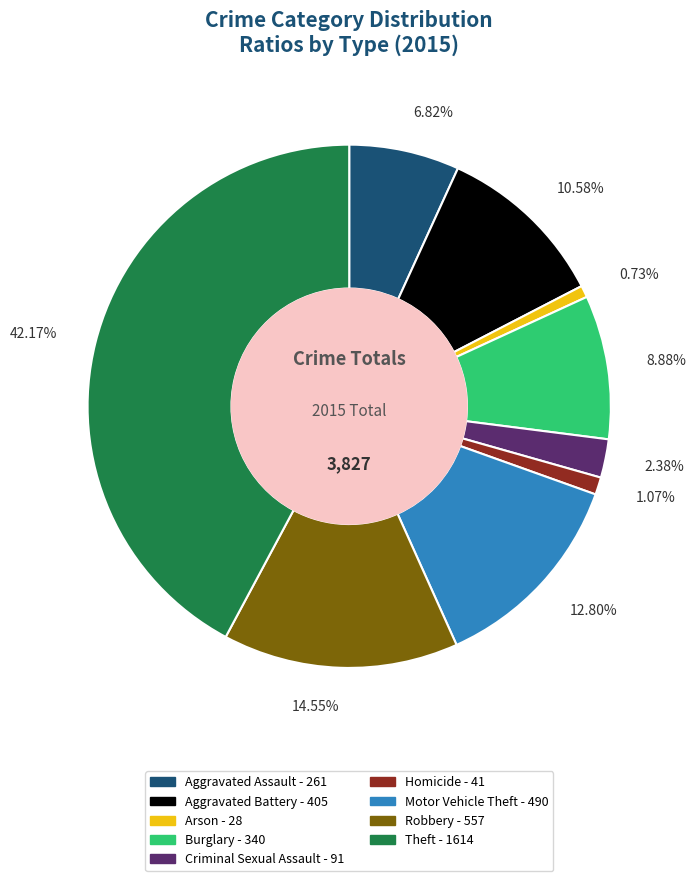

The Theft slice represents 42% of the pie. True or false?

True